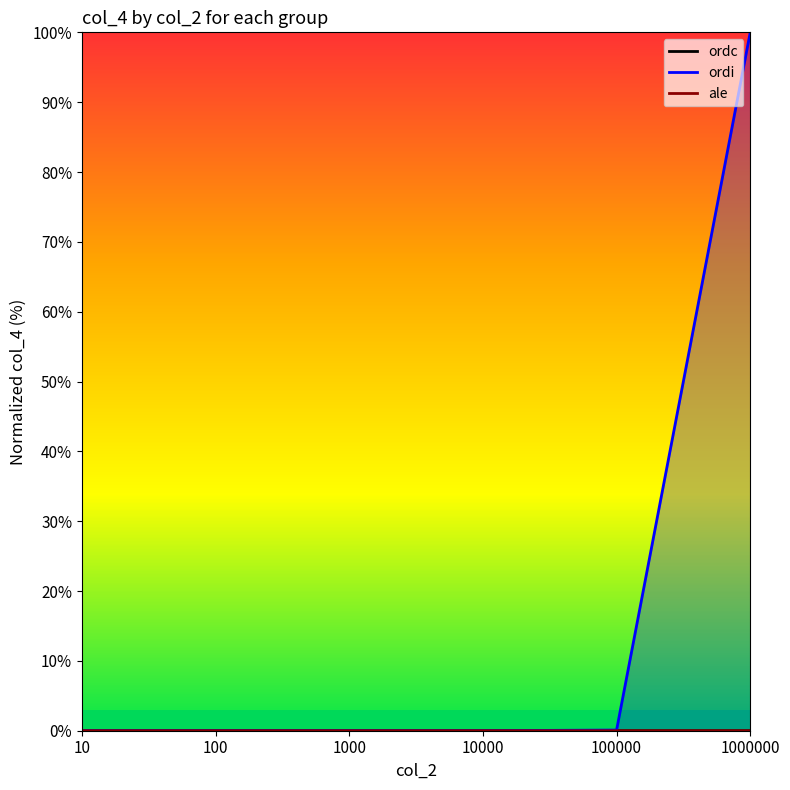

At which label does ordi reach its peak?

1000000